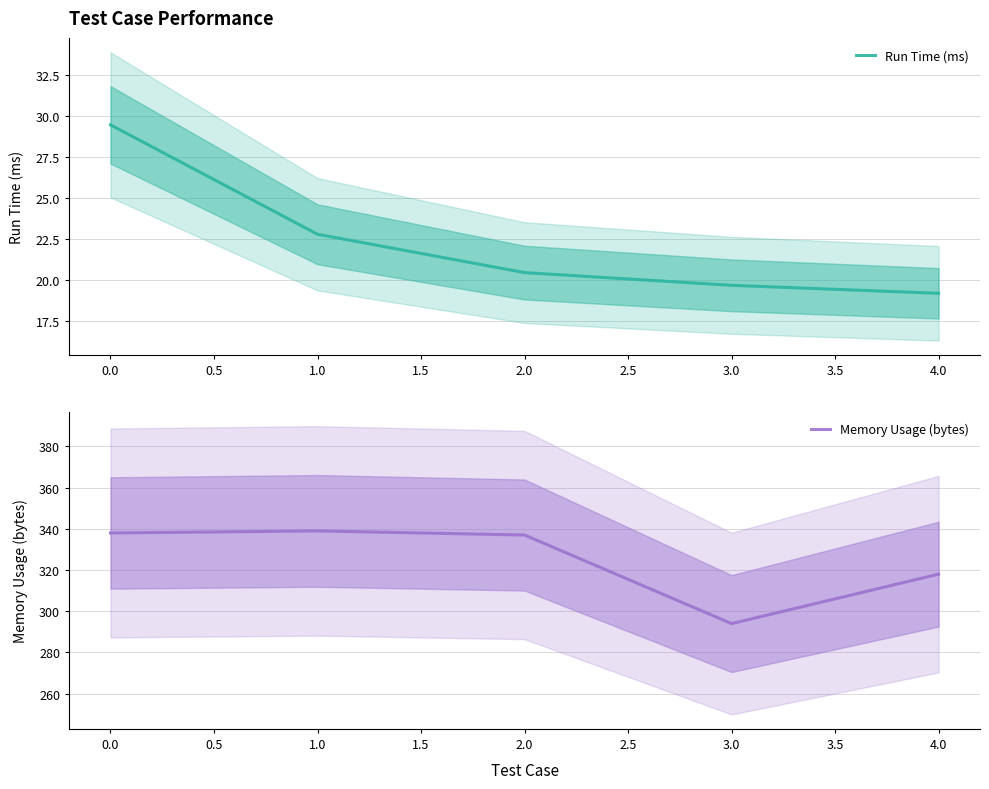

Does the chart display data point markers on the line(s)?

No